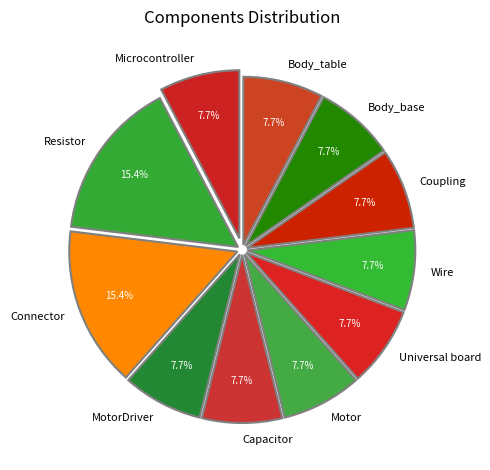

Does Universal board represent more than half of the total?

No